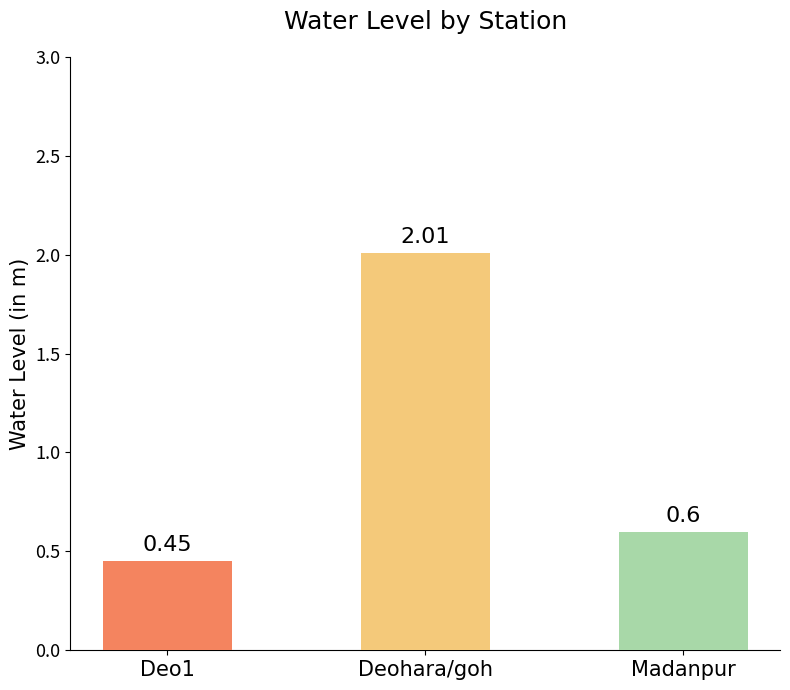

Between Deo1 and Deohara/goh, which is larger?

Deohara/goh